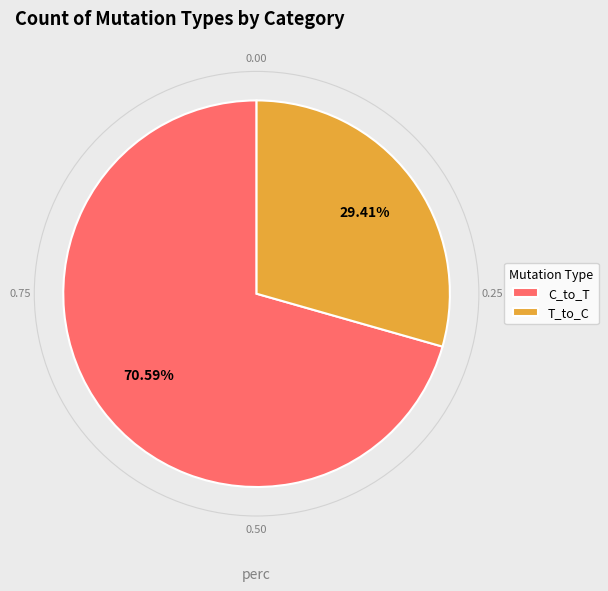

Is it true that T_to_C is 35% of the pie?

False